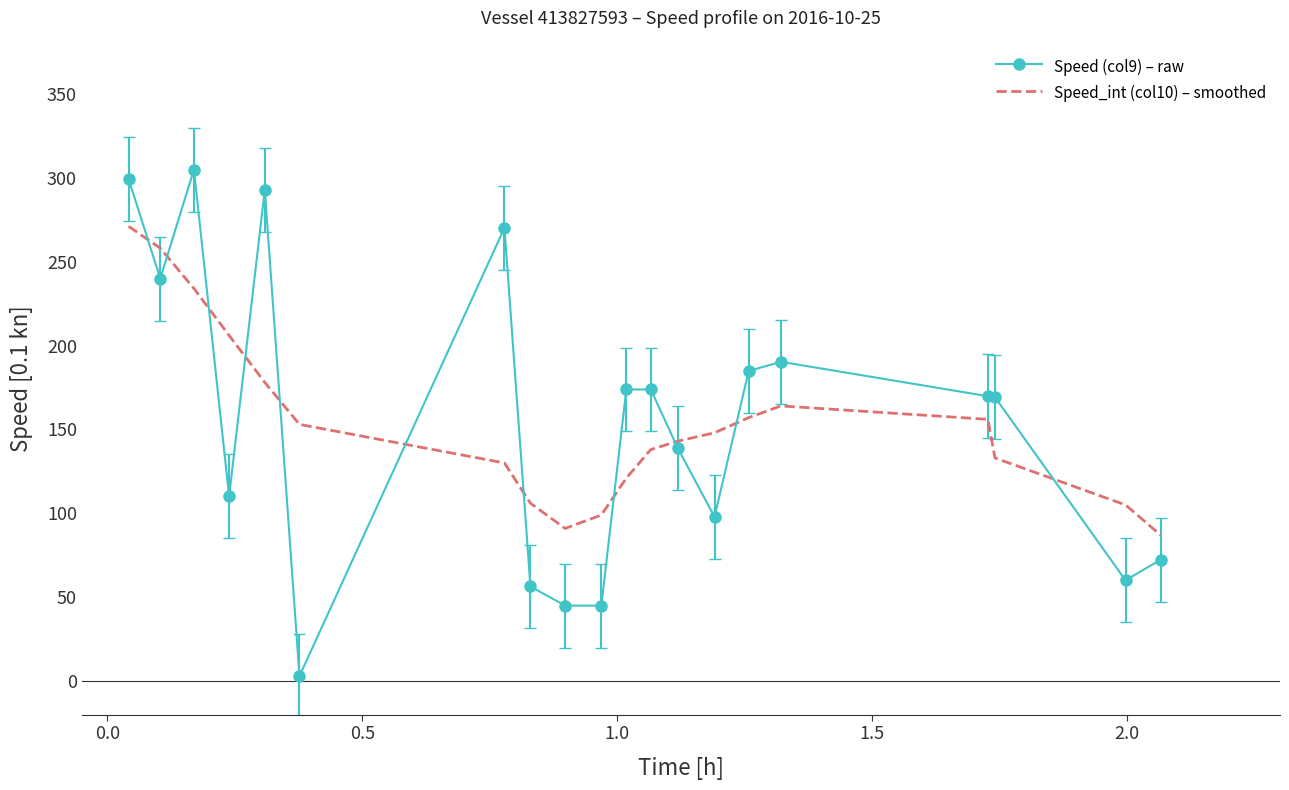

Which series has the largest range (max minus min)?

Speed (col9) – raw